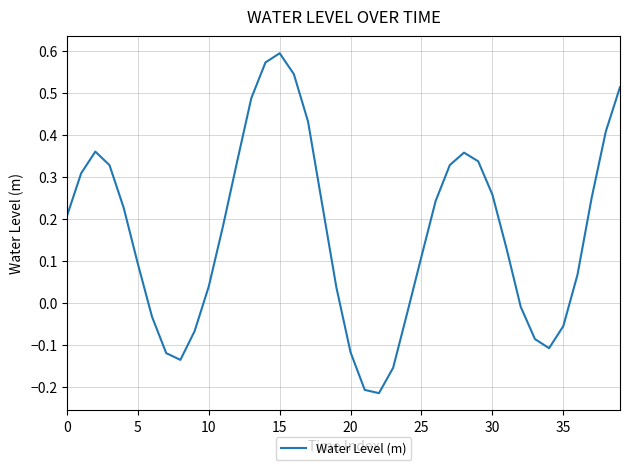

What is the difference between the maximum and minimum values?

0.8